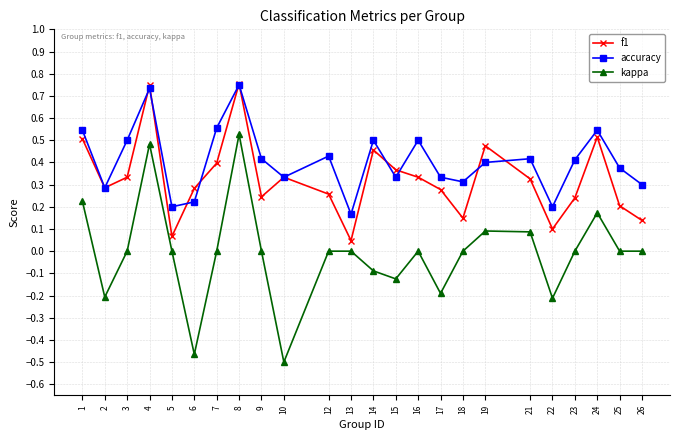

True or false: kappa has more than 2 points higher than both neighbors.

True